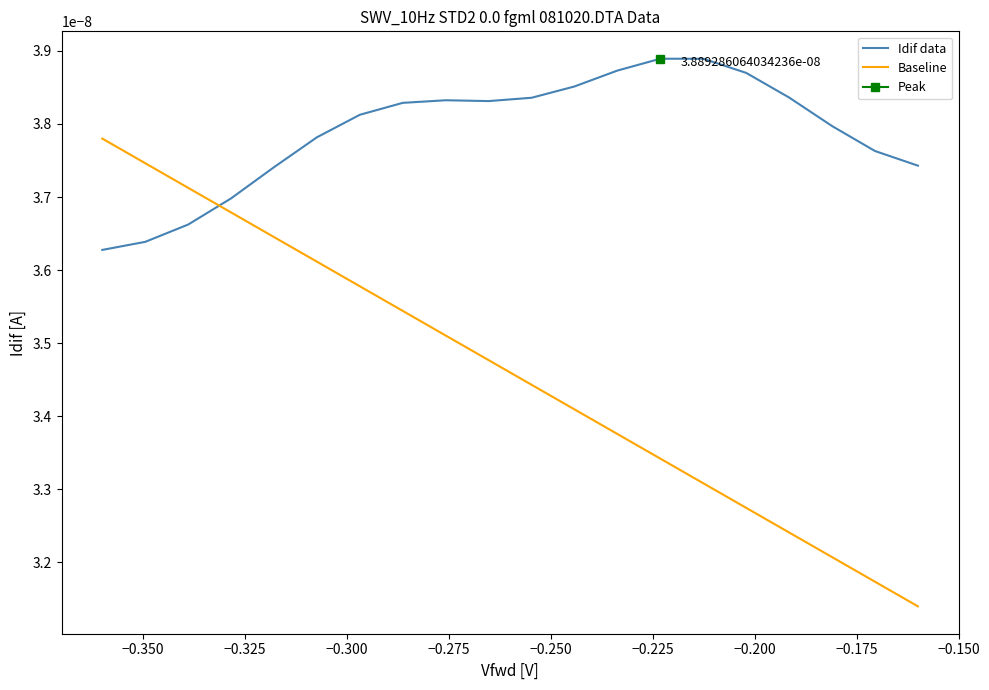

After their last crossing, which series has the higher values: Idif data or Baseline?

Idif data